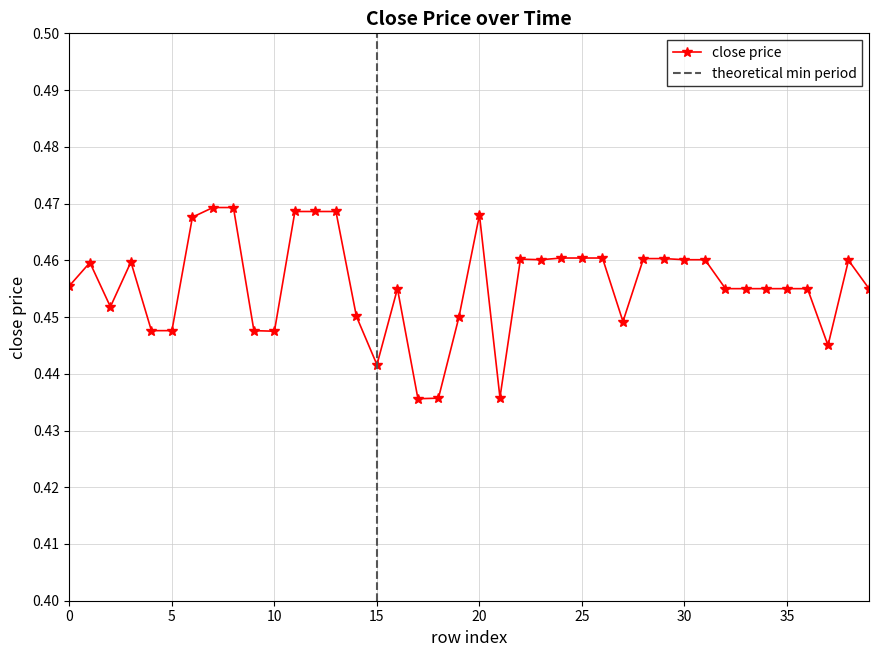

At which category does the chart reach its minimum across all series?

17